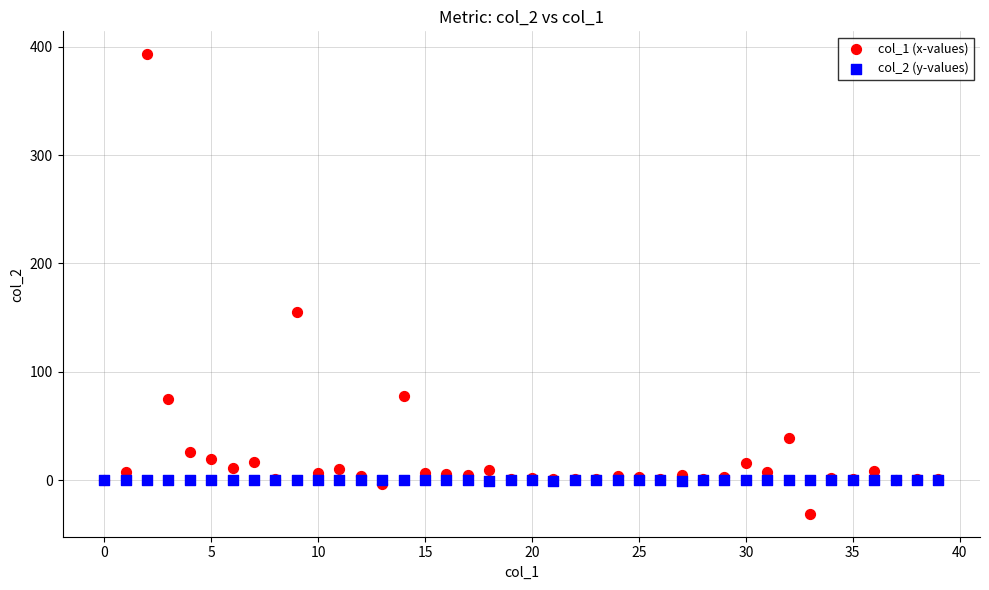

Across all series, what Y value is closest to 180?

155.3